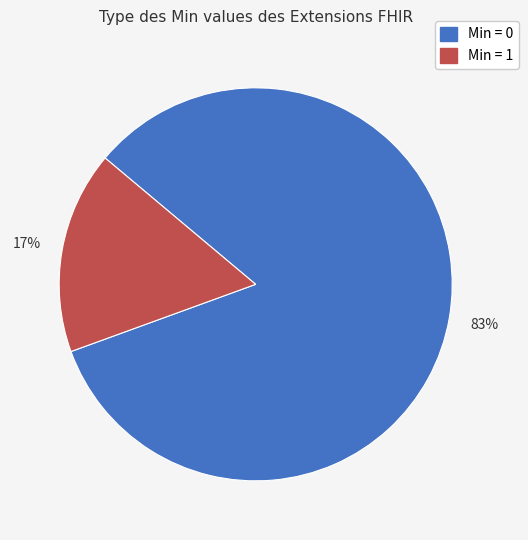

To the nearest percent, what is the average slice percentage?

50%